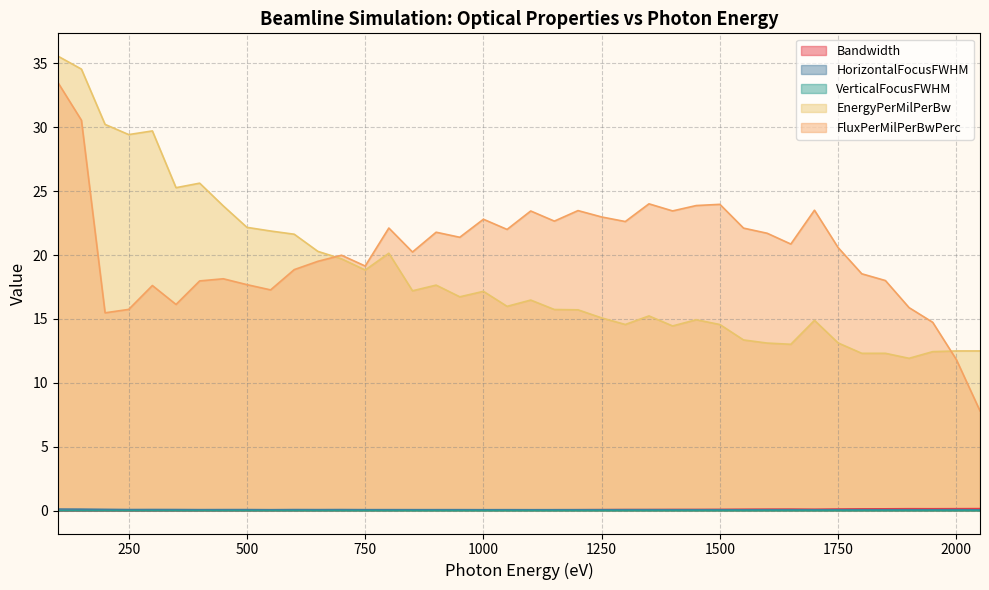

What is the sum of all Bandwidth values?

2.9